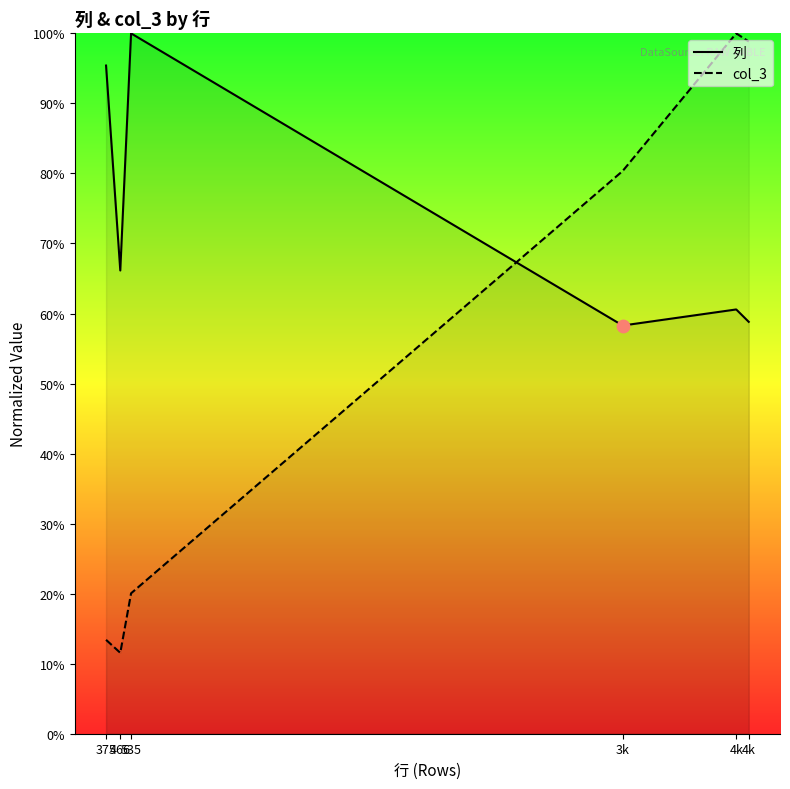

Which series reaches the minimum Y coordinate?

col_3